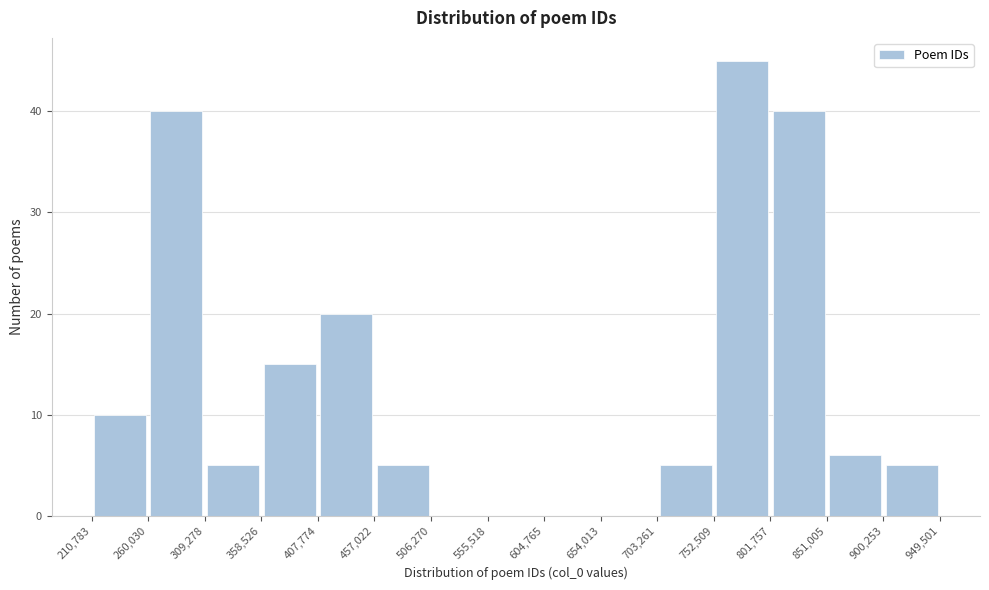

Reading left to right, list every bar in this chart as the range it spans on the x-axis followed by its height. The values are not printed on the chart, so give them approximately, as read against the axis.

210,783 to 260,030: 10
260,030 to 309,278: 40
309,278 to 358,526: 5
358,526 to 407,774: 15
407,774 to 457,022: 20
457,022 to 506,270: 5
506,270 to 555,518: 0
555,518 to 604,765: 0
604,765 to 654,013: 0
654,013 to 703,261: 0
703,261 to 752,509: 5
752,509 to 801,757: 45
801,757 to 851,005: 40
851,005 to 900,253: 6
900,253 to 949,501: 5